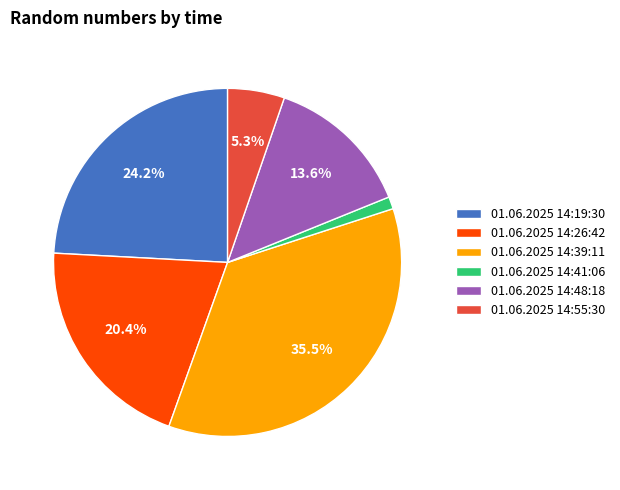

Rank the categories by value from highest to lowest.

01.06.2025 14:39:11, 01.06.2025 14:19:30, 01.06.2025 14:26:42, 01.06.2025 14:48:18, 01.06.2025 14:55:30, 01.06.2025 14:41:06